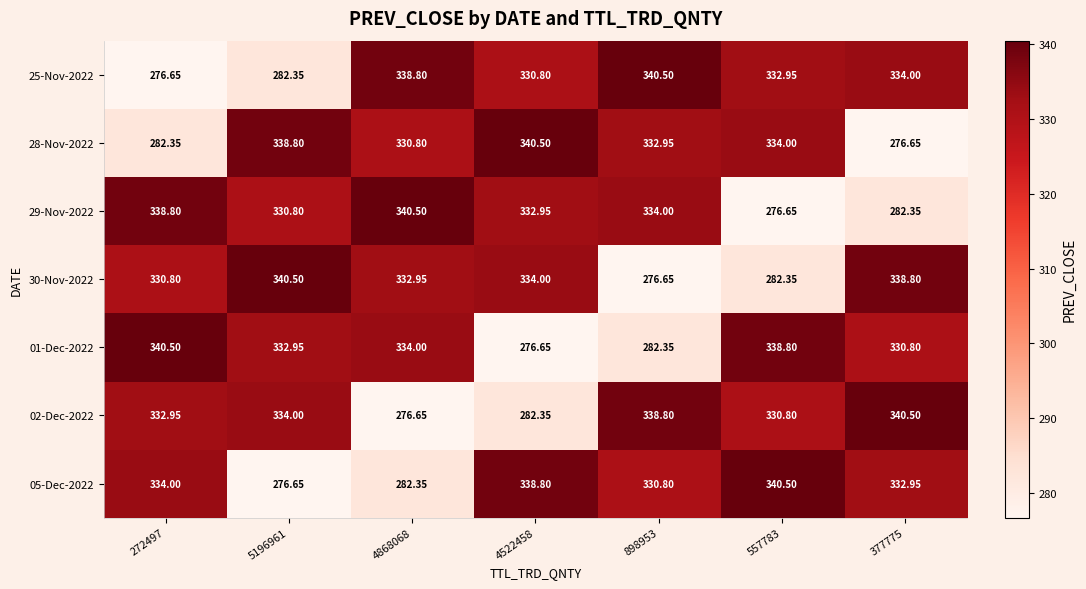

Is the value of 30-Nov-2022 at 898953 greater than the value of 02-Dec-2022 at 557783?

No